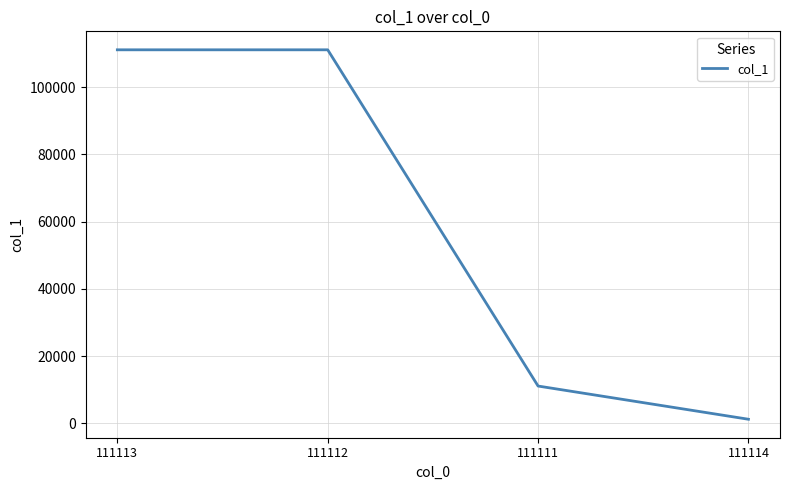

Is this an area chart (filled region under the line)?

No